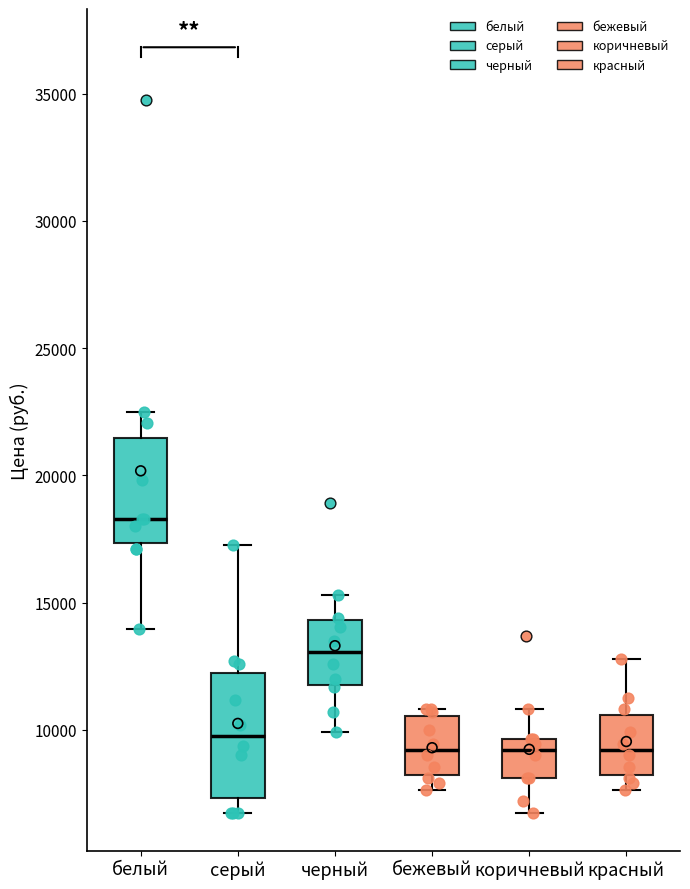

Which box's median line is the highest?

белый